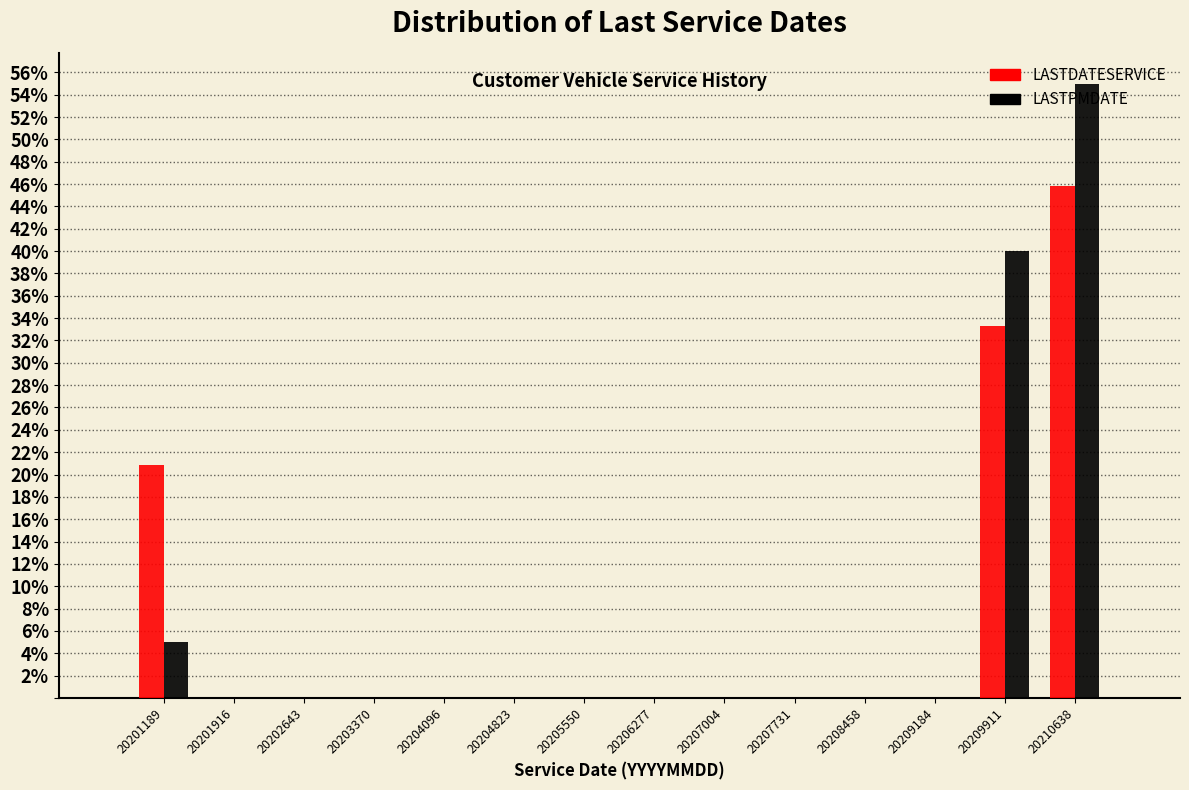

In the LASTPMDATE series, which range on the x-axis has the tallest bar?

20210300 to 20211000